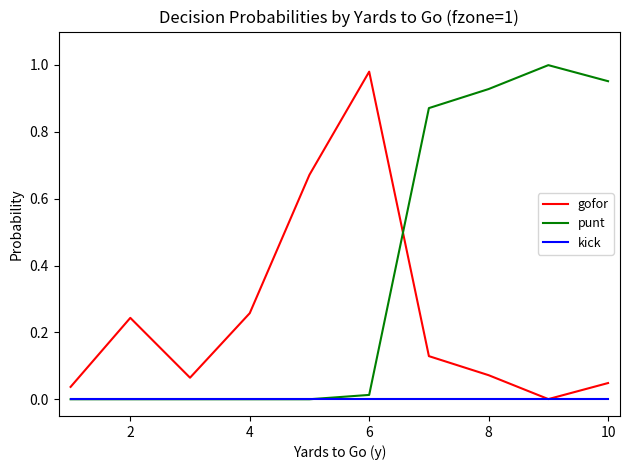

List the series in order of their overall mean, lowest first.

kick, gofor, punt